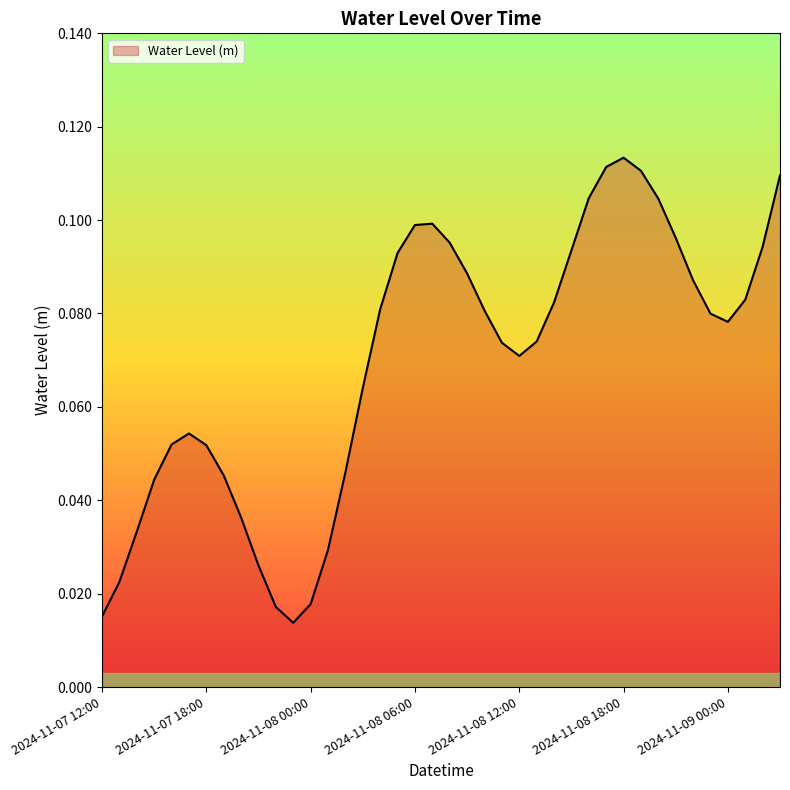

Reading left to right, extract all data points from this chart.

0.0	0.0	0.0	0.0	0.1	0.1	0.1	0.0	0.0	0.0	0.0	0.0	0.0	0.0	0.0	0.1	0.1	0.1	0.1	0.1	0.1	0.1	0.1	0.1	0.1	0.1	0.1	0.1	0.1	0.1	0.1	0.1	0.1	0.1	0.1	0.1	0.1	0.1	0.1	0.1